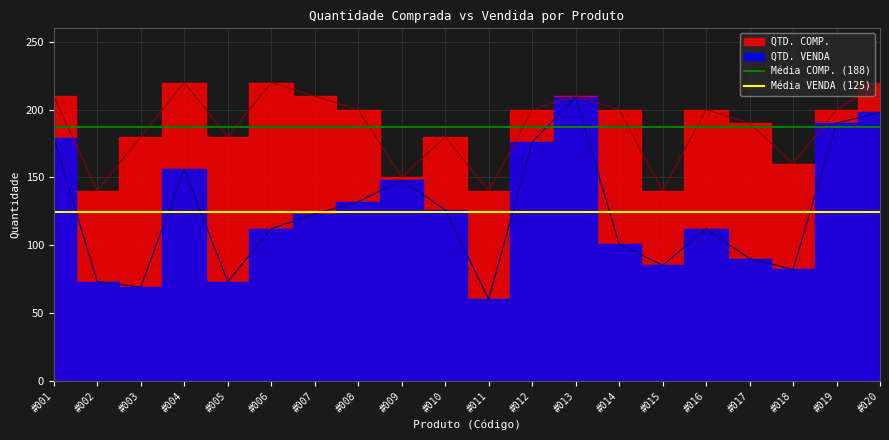

What is the value of the Média VENDA (125) point at the 1st from the left?

124.7